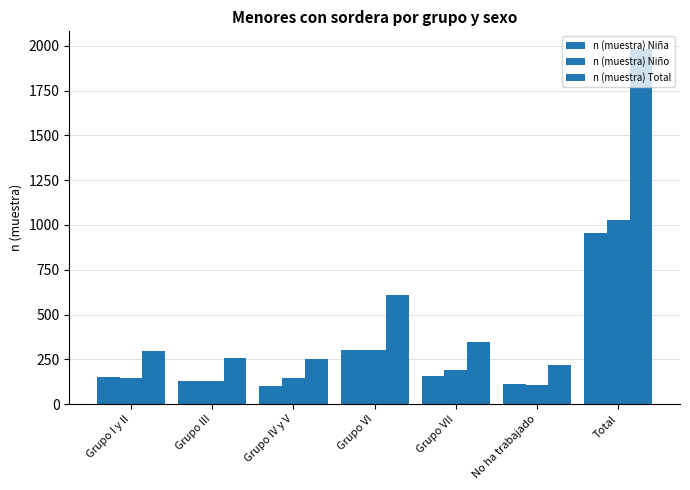

Are the bars horizontal?

No